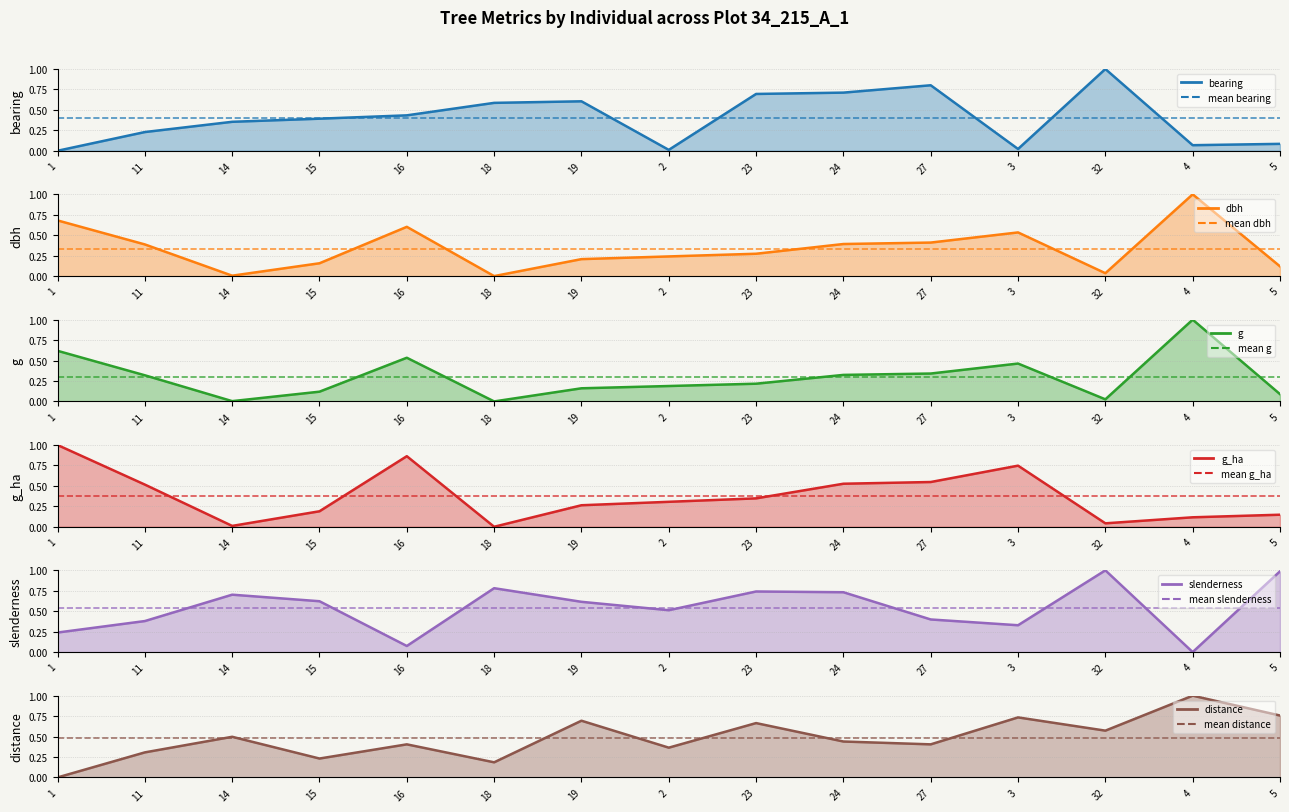

What is the difference between the maximum and minimum values in the dbh series?

1.0